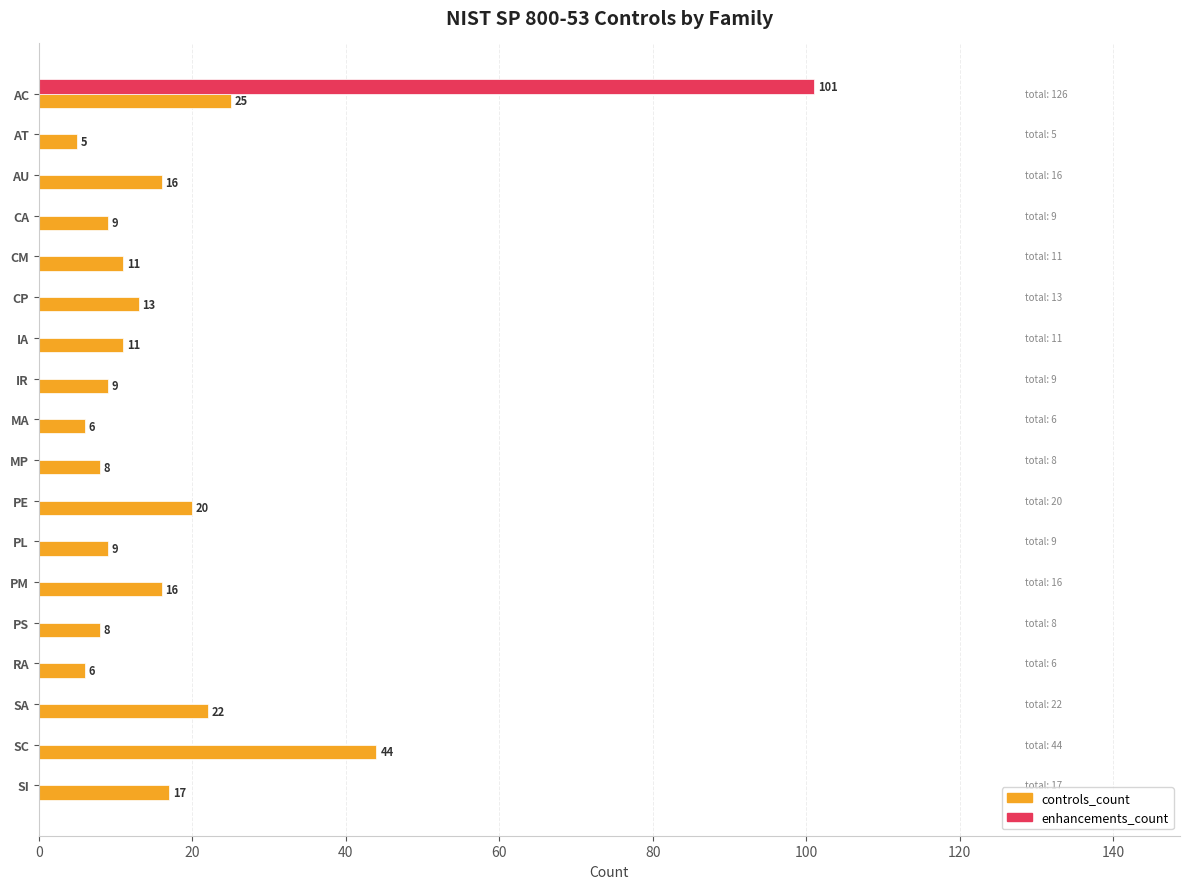

Between MA and PE, which series saw the biggest shift?

controls_count